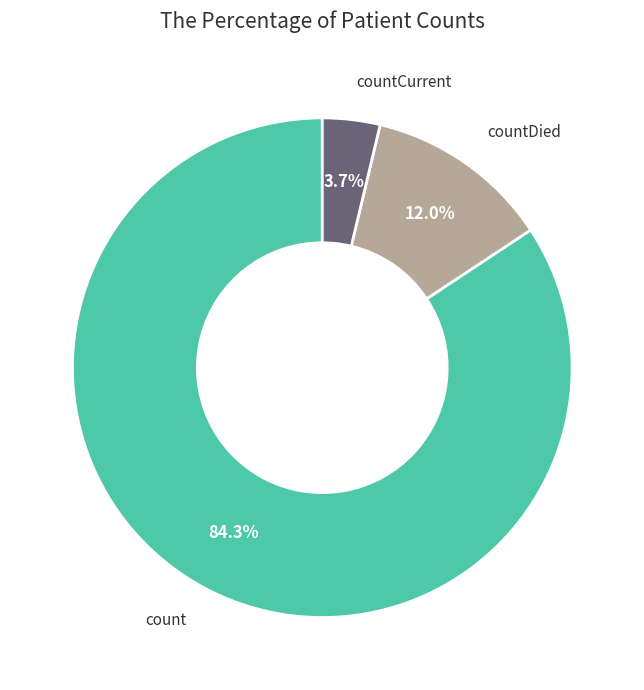

Is there any slice that represents more than half of the pie?

Yes